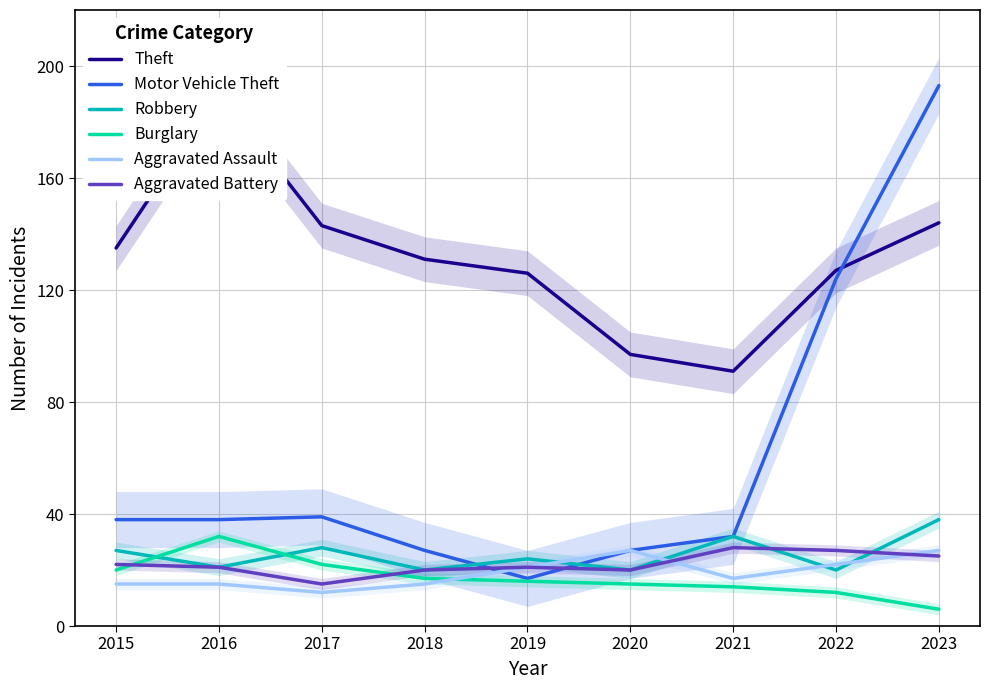

Between which two adjacent categories do Motor Vehicle Theft and Theft first intersect?

2022 and 2023